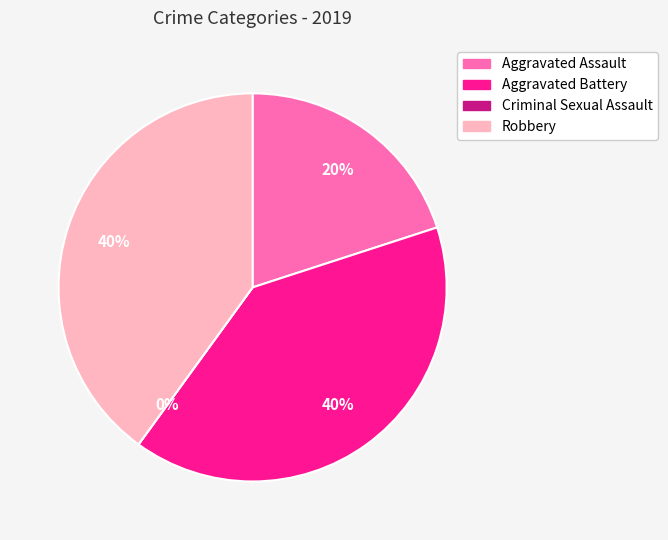

Is Aggravated Battery the majority of the pie?

No